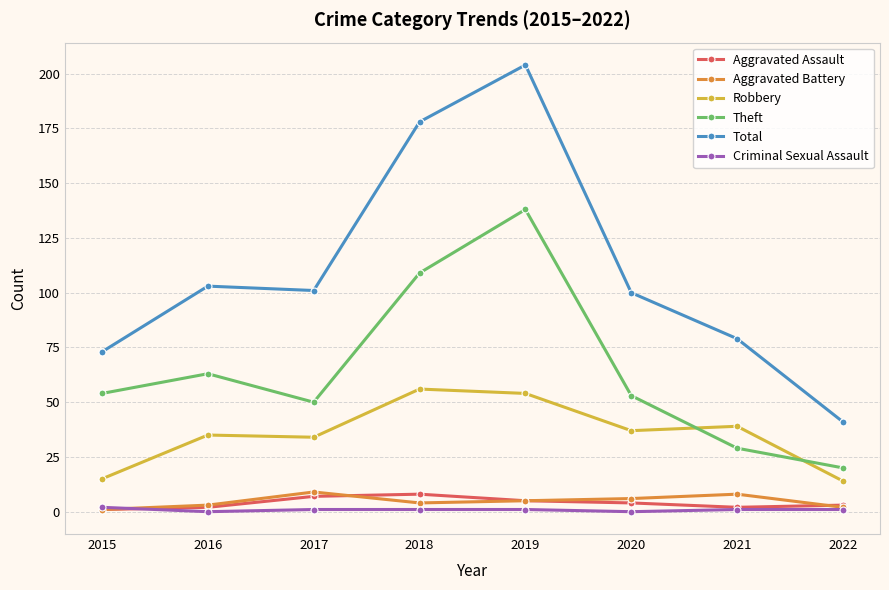

At which category is the sum across all series the highest?

2019